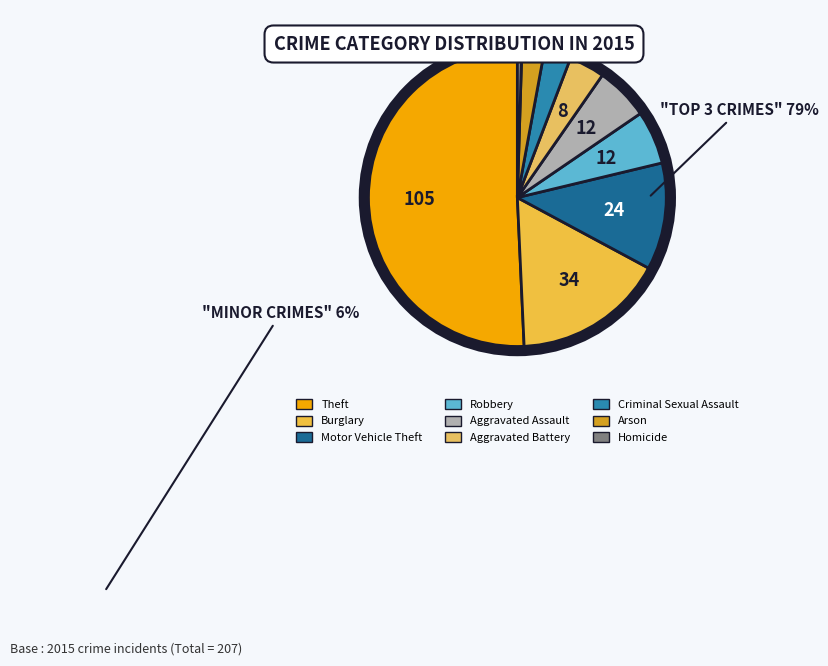

How many segments does this pie chart have?

9